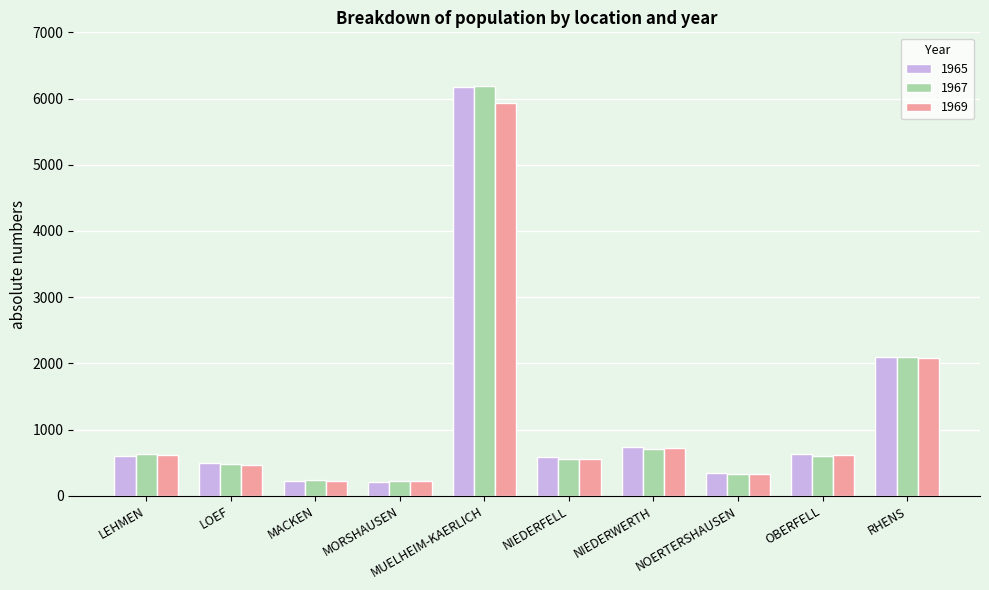

Where does the 1967 series first go above 608?

LEHMEN